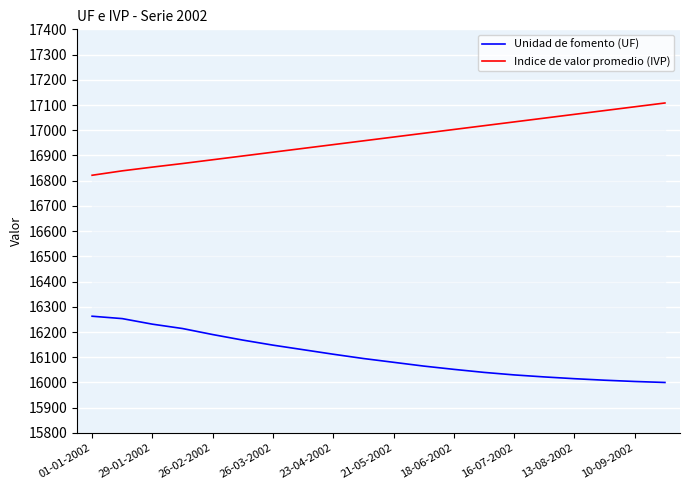

True or false: Indice de valor promedio (IVP) and Unidad de fomento (UF) intersect in this chart.

False